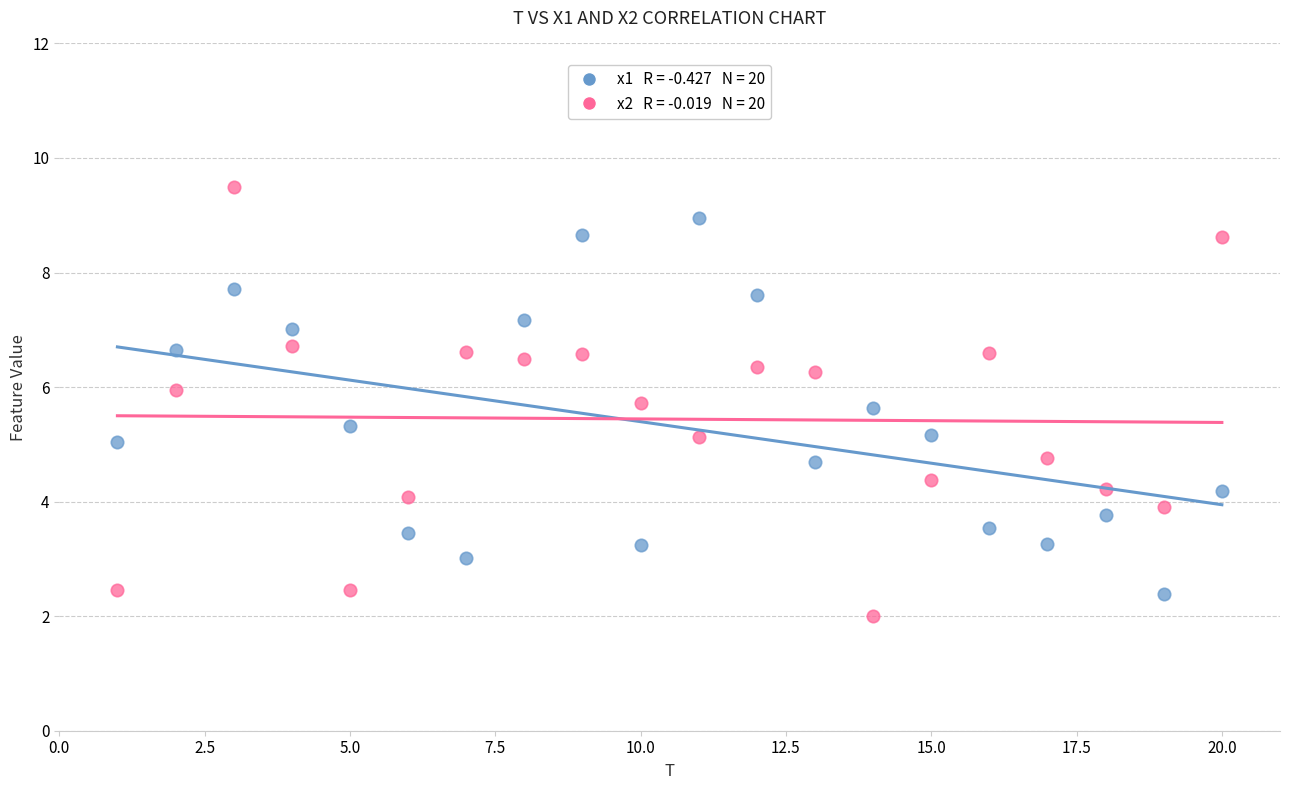

Across all data points, what is the range of Y values (max minus min)?

7.5